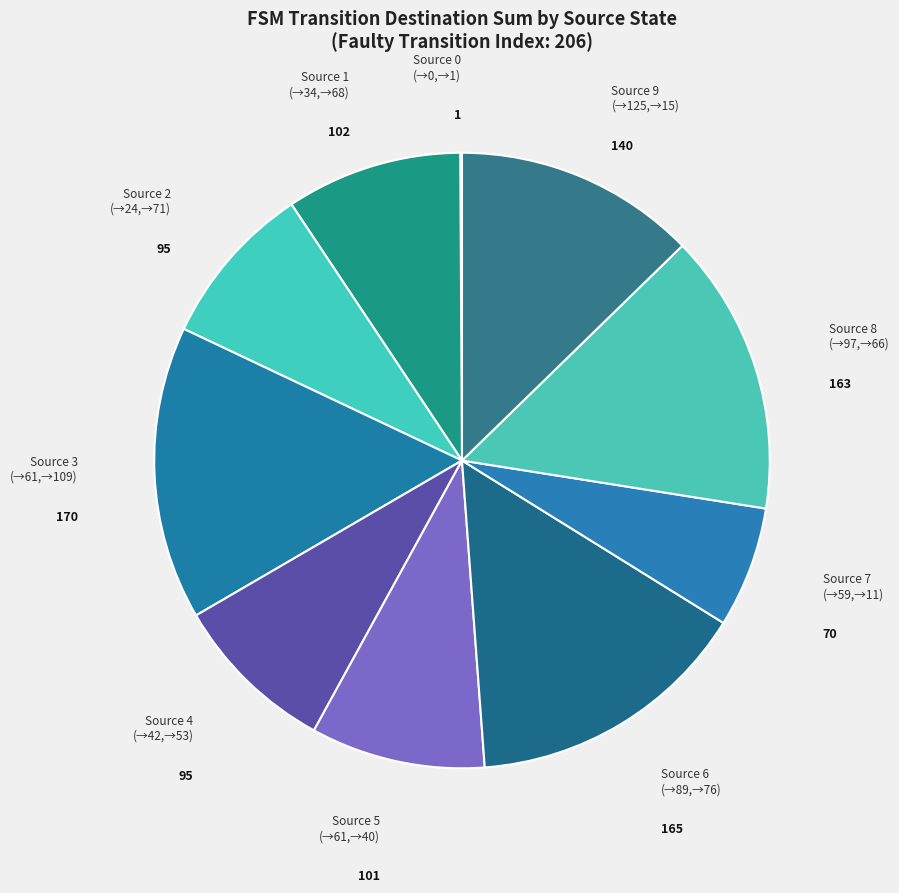

True or false: Source 5 (→61,→40) accounts for 1% of the total.

False